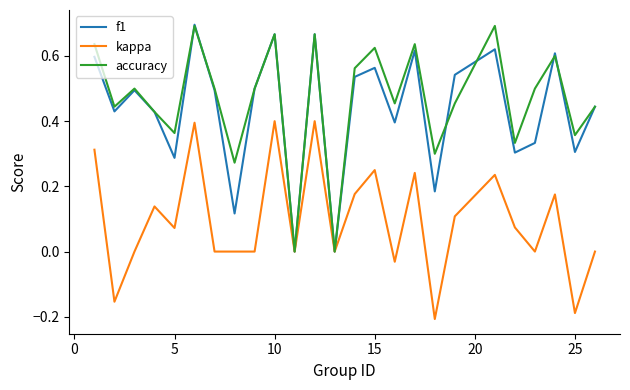

Does the chart have visible grid lines?

No